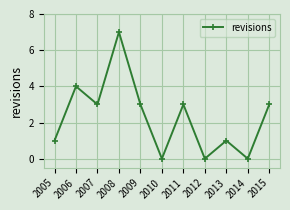

True or false: the data shows 0 at 2014.

True